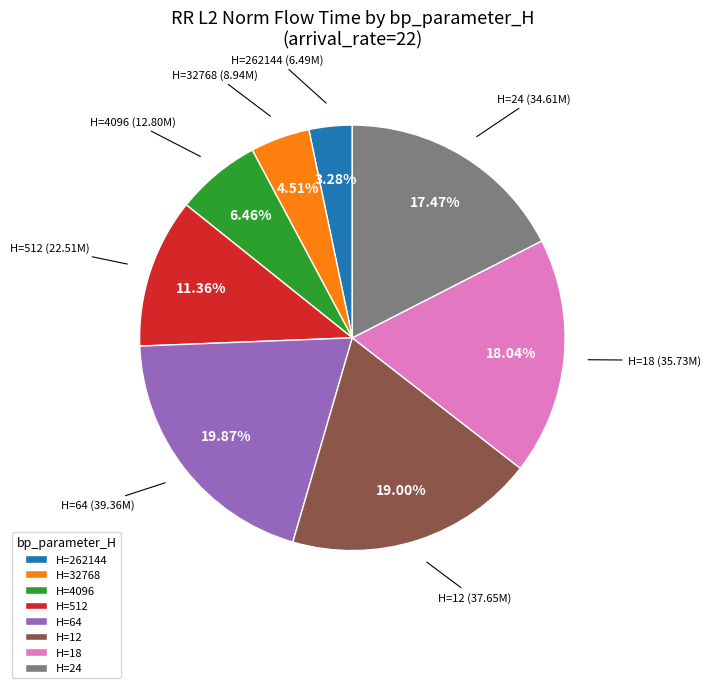

Is the sum of H=262144 and H=512 greater than half?

No